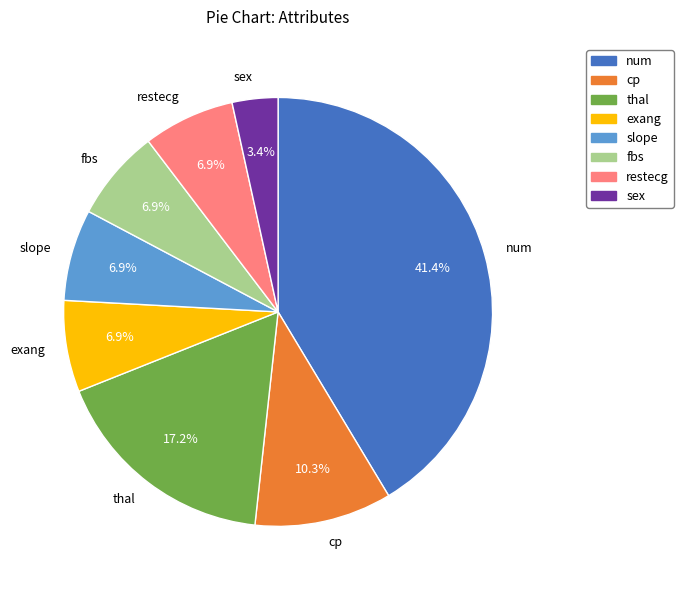

Is the sum of exang and sex greater than half?

No